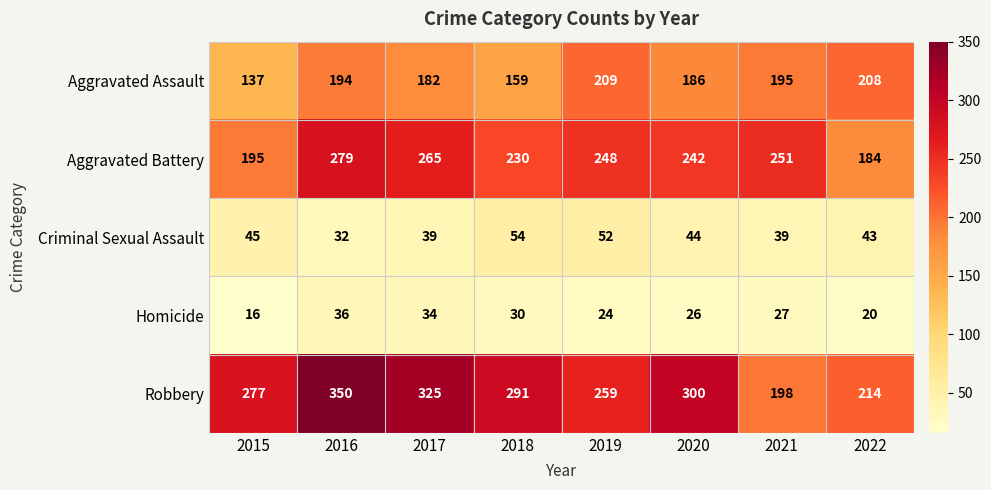

Where does the Homicide series first go above 27?

2016